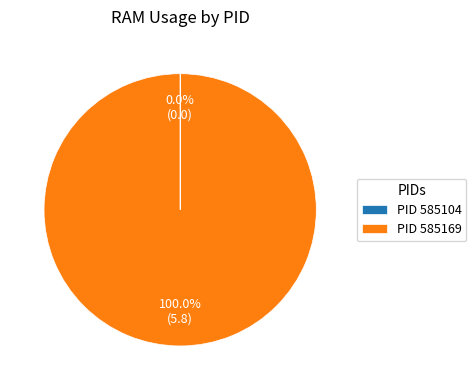

Which slice represents more than half of the pie?

PID 585169